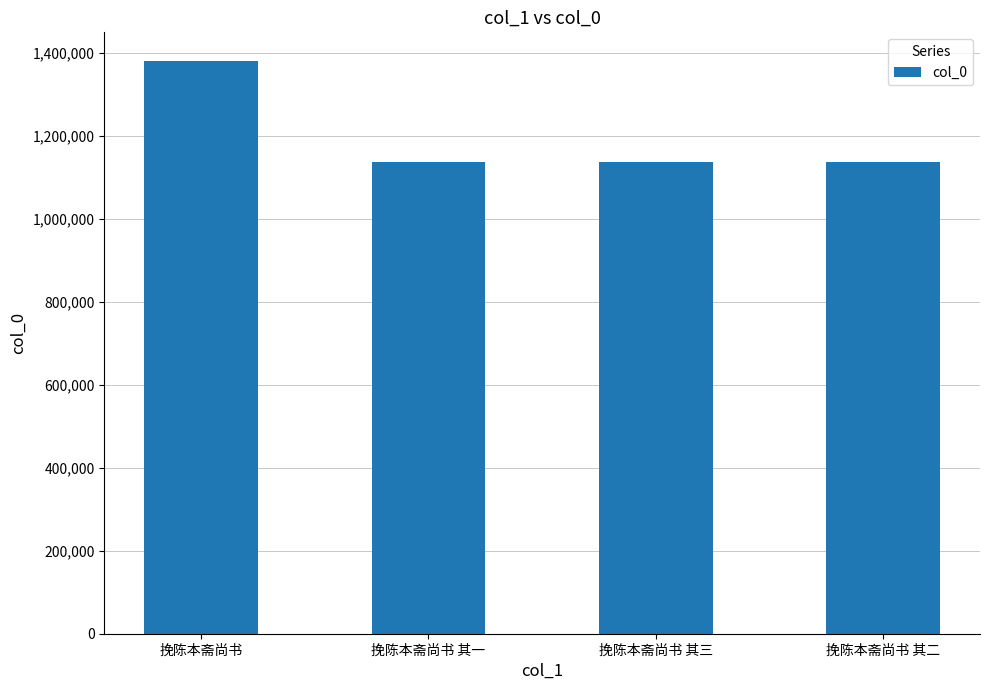

What is the difference between the maximum and minimum values?

243293